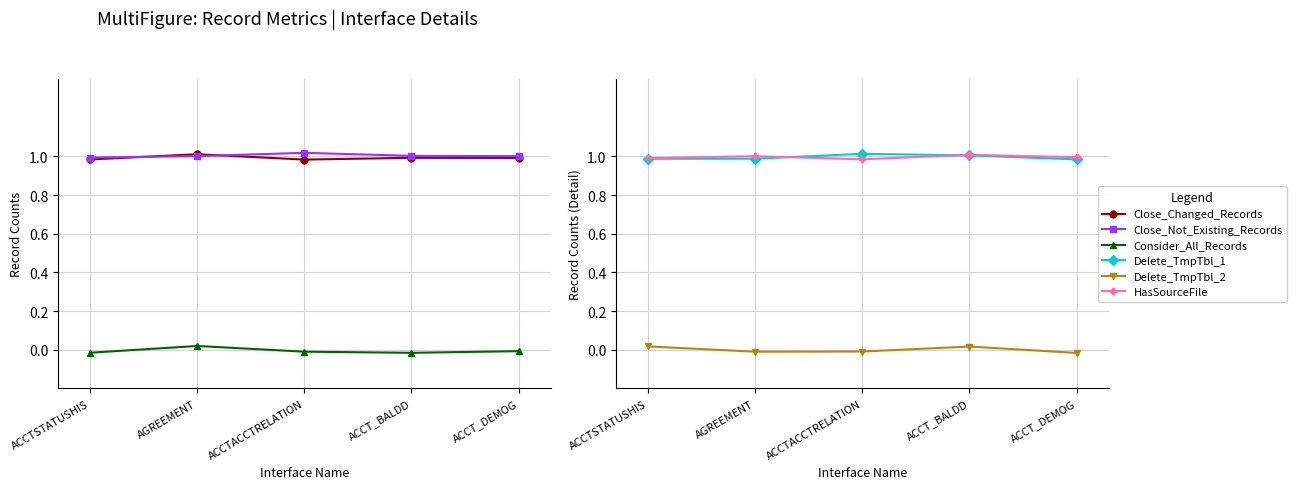

Is this an area chart (filled region under the line)?

No